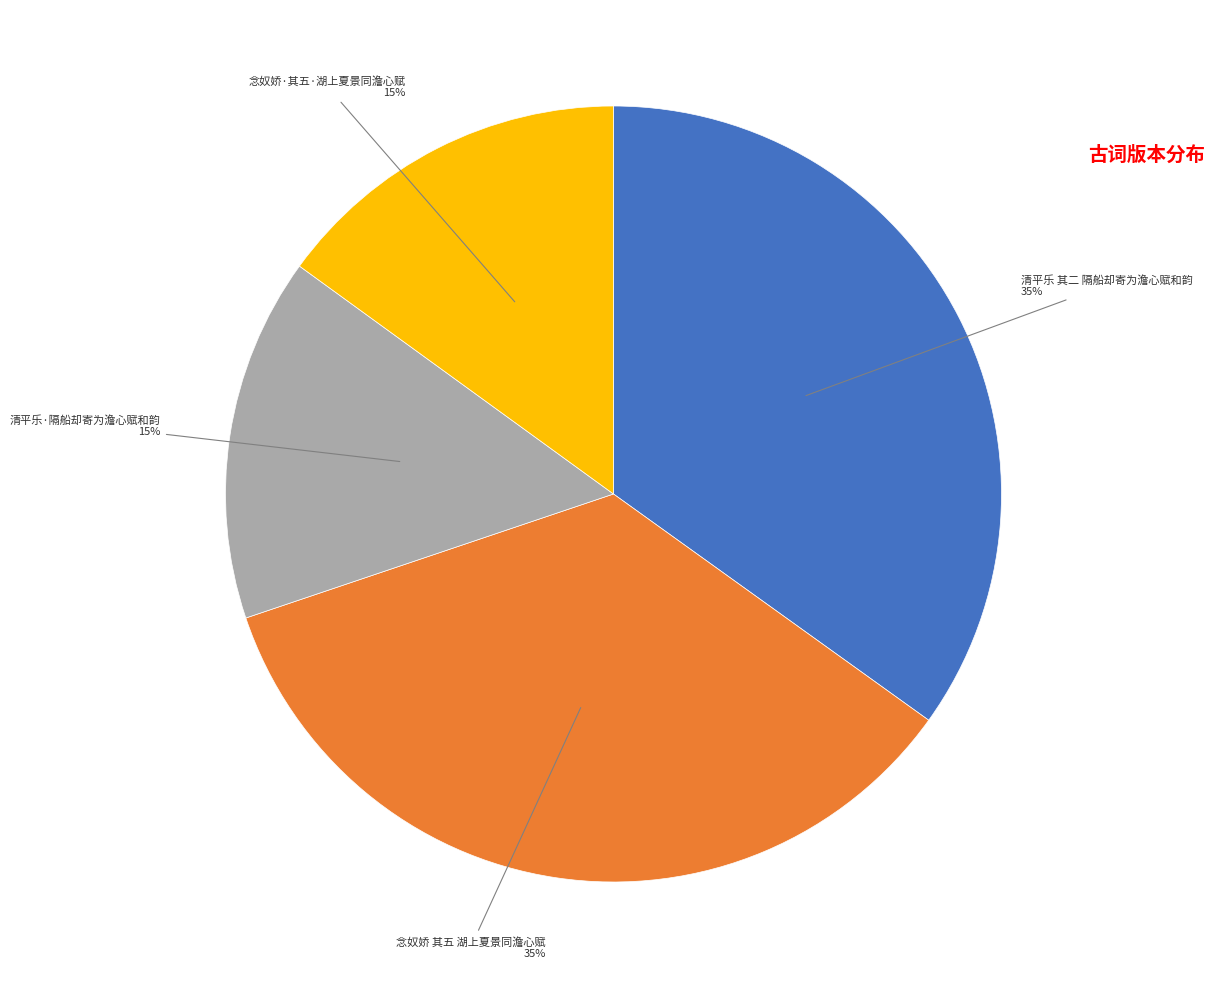

To the nearest percent, what is the difference between the largest and smallest slice percentages?

20%